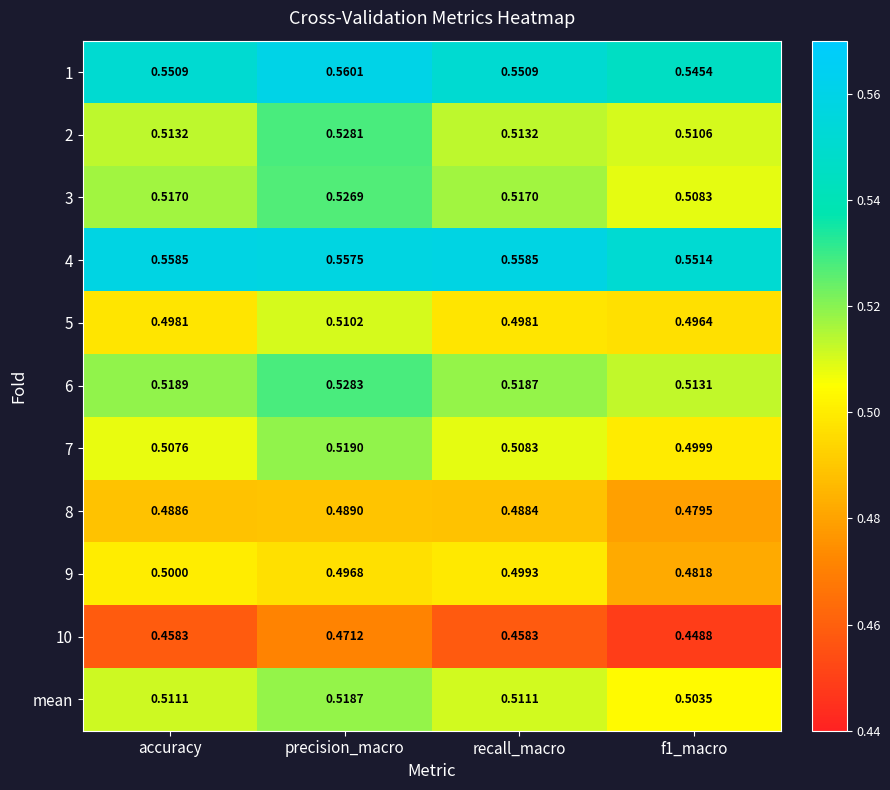

At which label does 7 reach its peak?

precision_macro